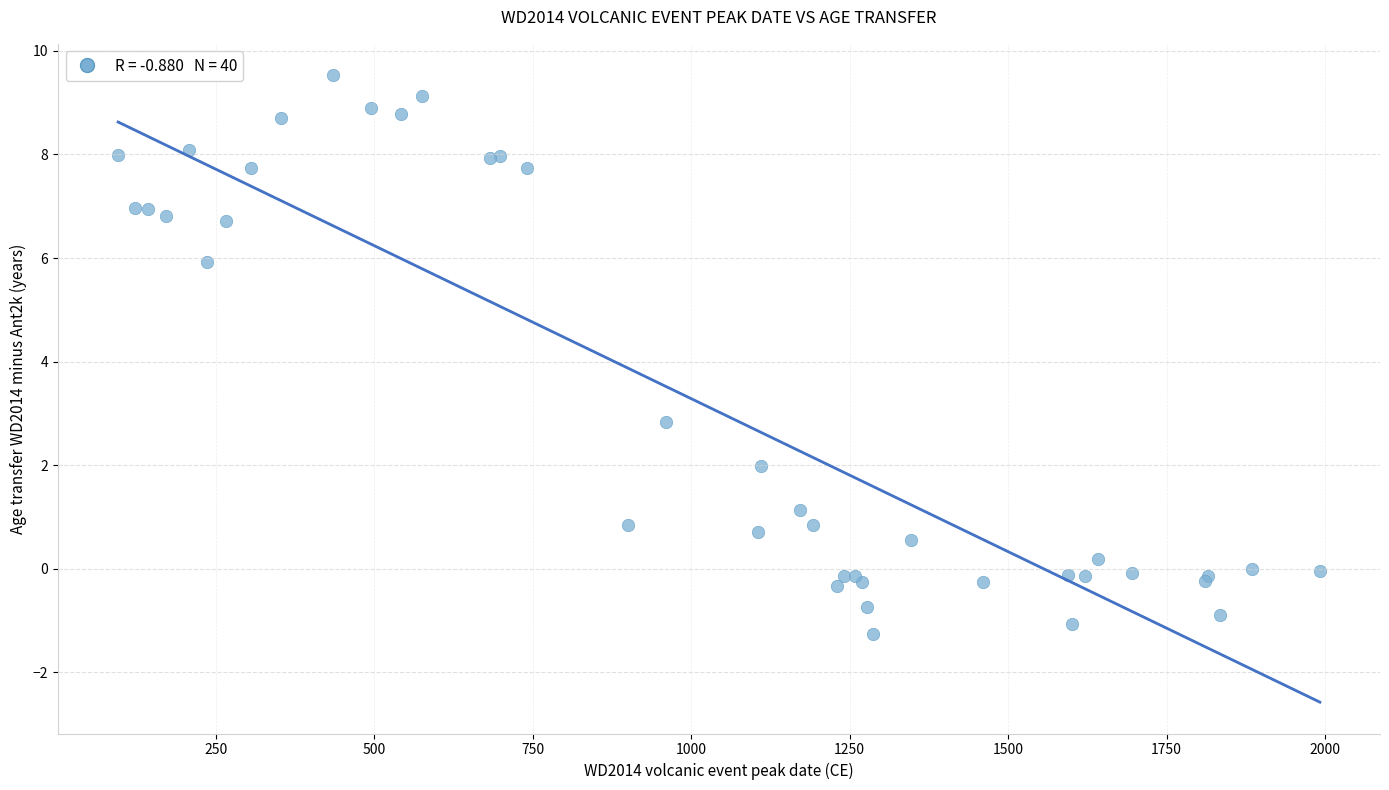

What Y value in the scatter plot is closest to 4?

2.8